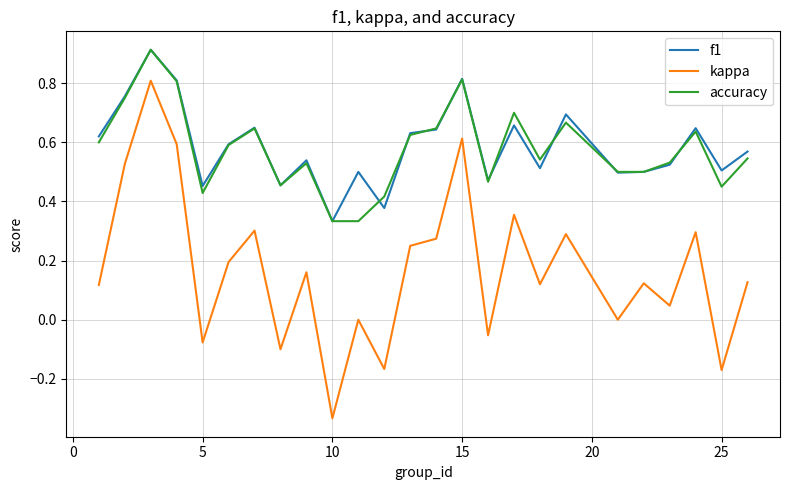

Which series has the widest spread of values?

kappa